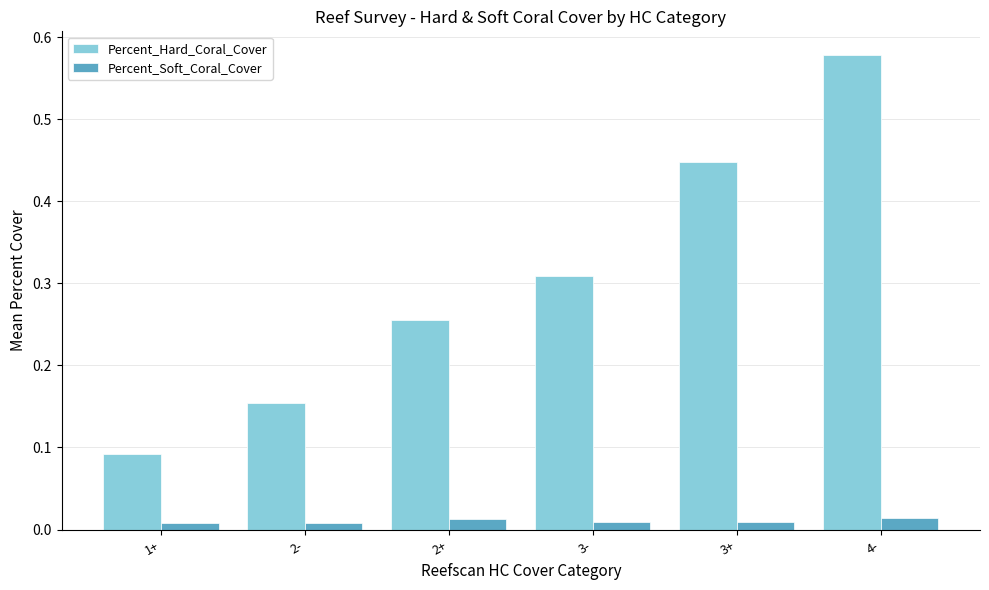

Which series changed the most between 1+ and 4-?

Percent_Hard_Coral_Cover